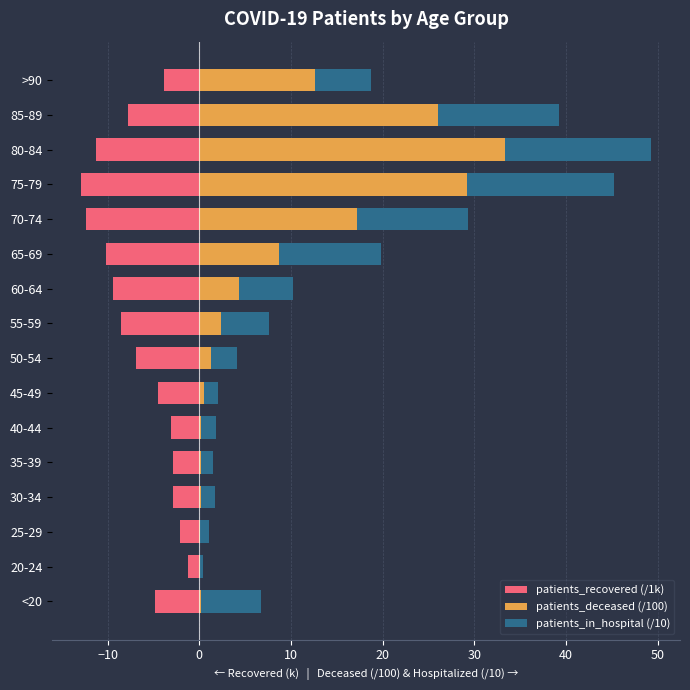

The patients_in_hospital (/10) series shows 1.5 at >90. True or false?

False